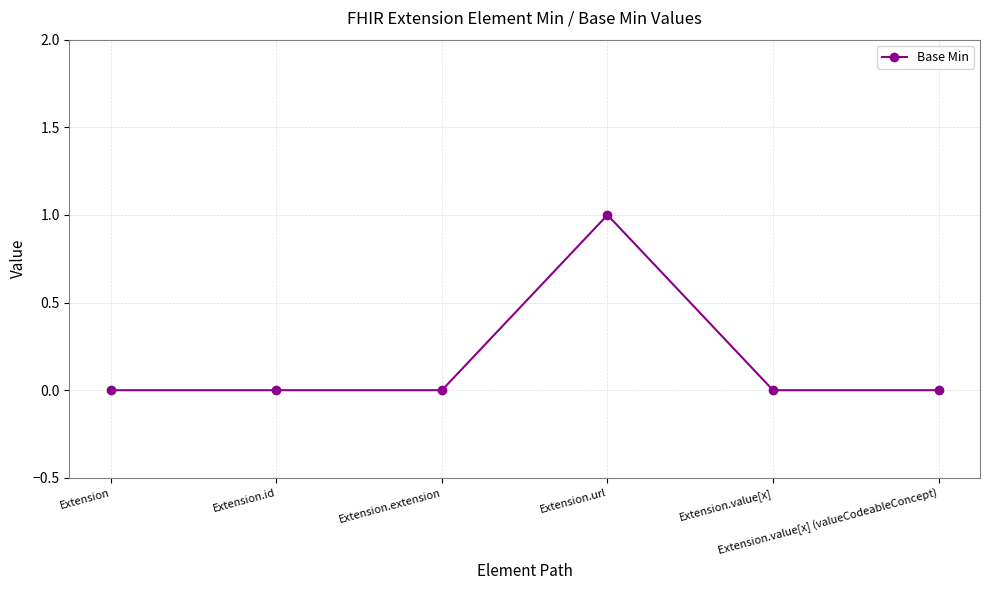

Reading left to right, transcribe all the data shown in this chart.

Extension=0	Extension.id=0	Extension.extension=0	Extension.url=1	Extension.value[x]=0	Extension.value[x] (valueCodeableConcept)=0